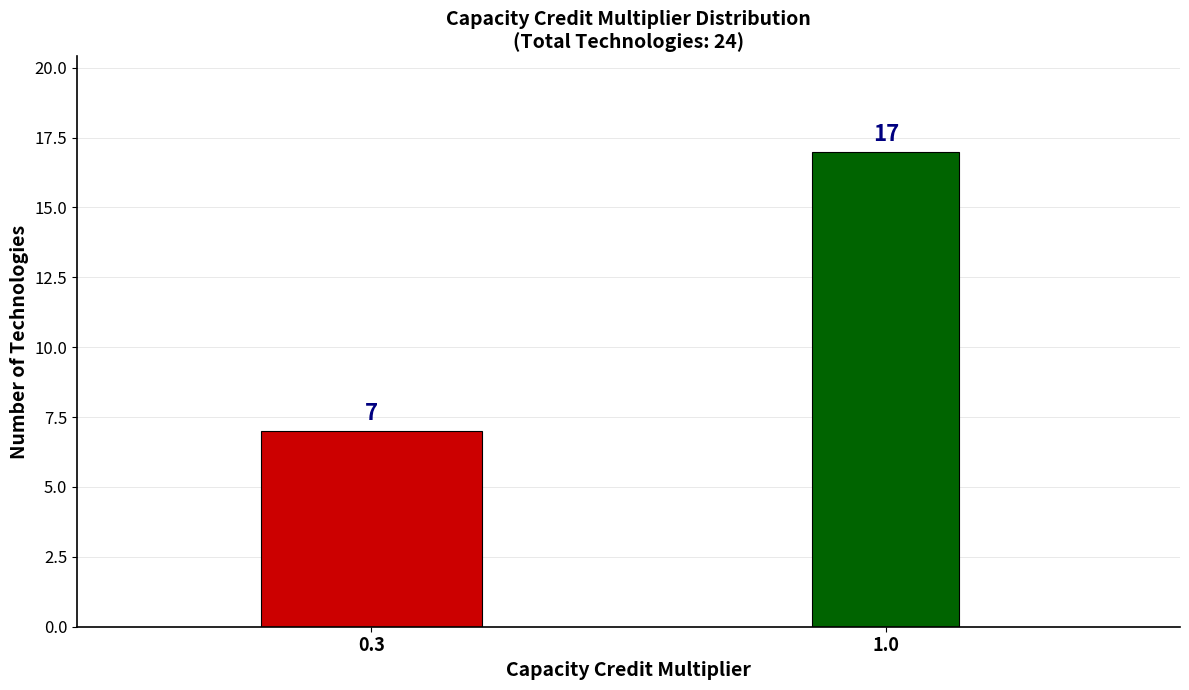

Reading left to right, transcribe all the data shown in this chart.

7	17